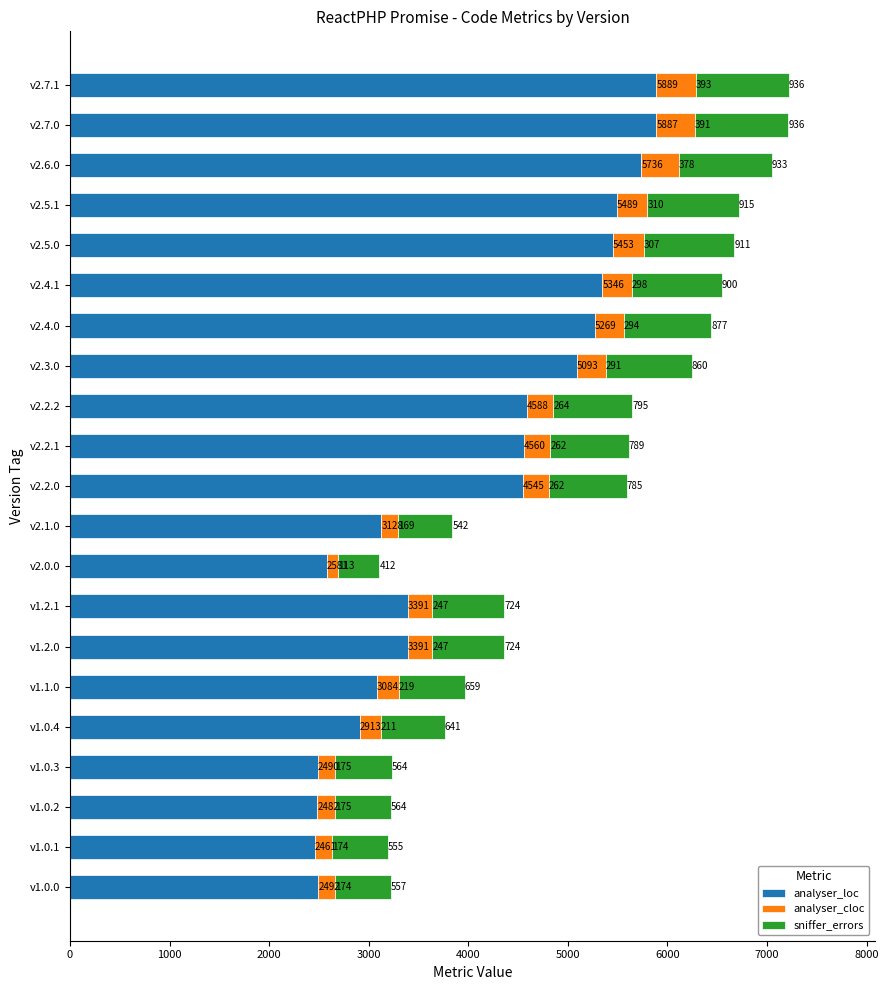

What is the difference between the maximum and second lowest values in the analyser_loc series?

3407